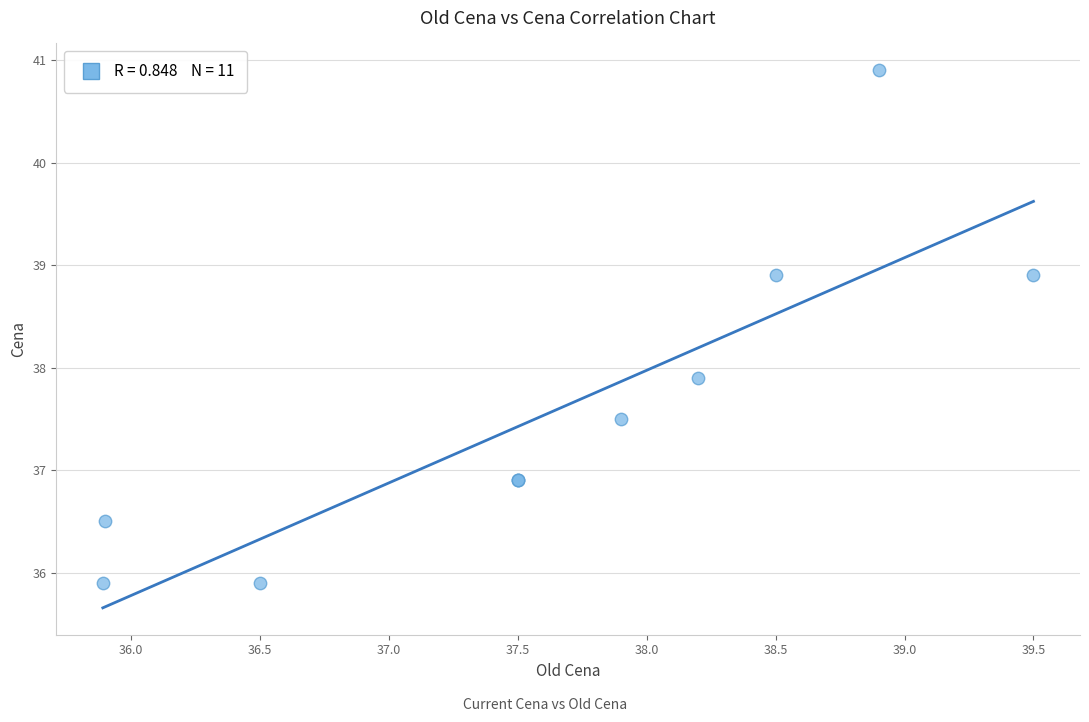

What Y value in the scatter plot is closest to 38?

37.9